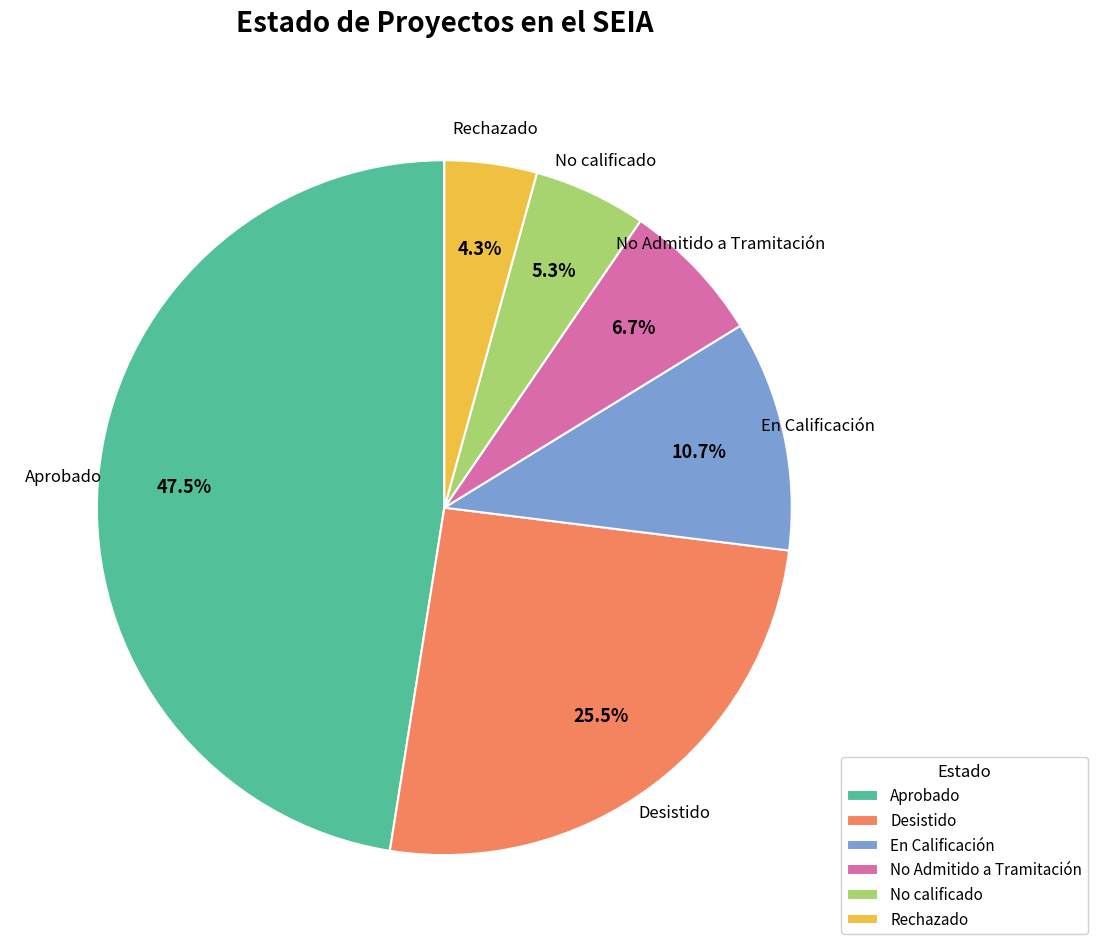

What is the smallest slice in the pie chart?

Rechazado